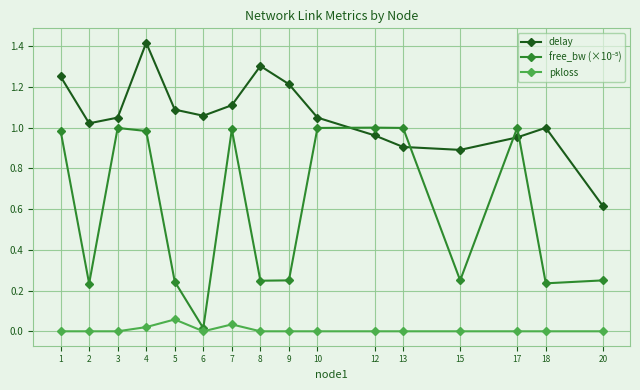

At which category is the sum across all series the highest?

4